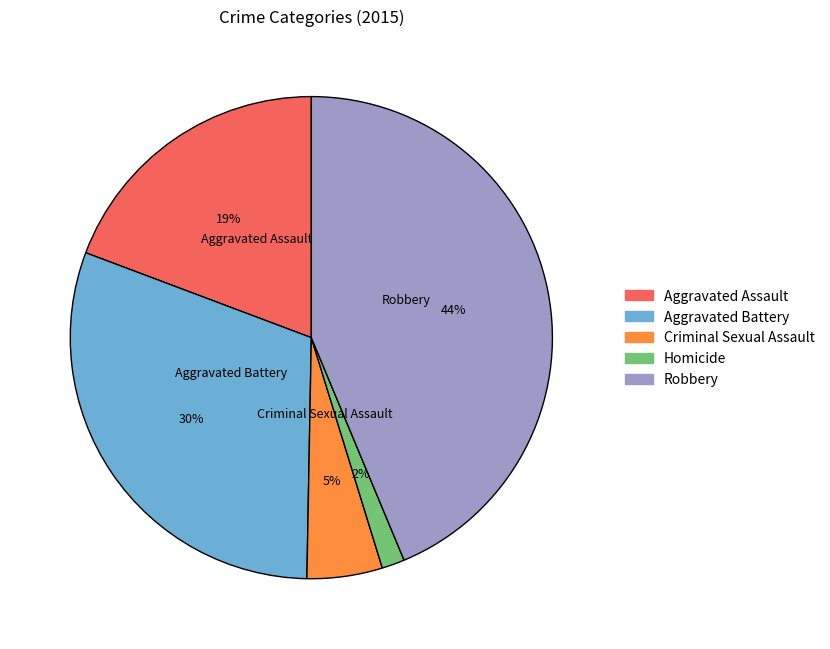

Do Criminal Sexual Assault and Homicide together represent more than half of the pie?

No